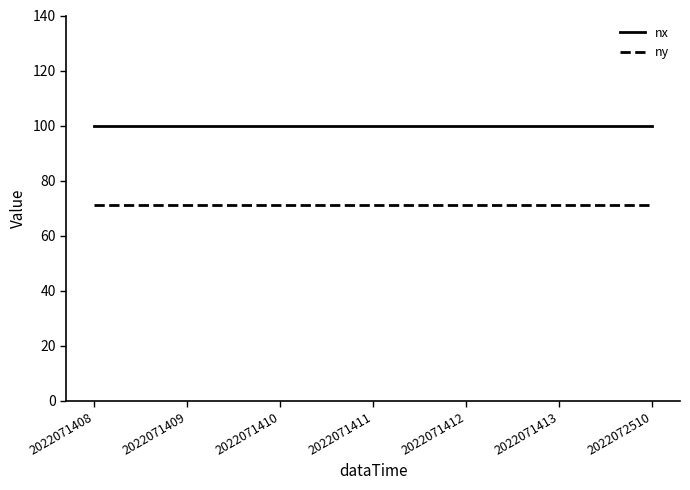

What is the sum of the ny values at 2022071412 and 2022072510?

142